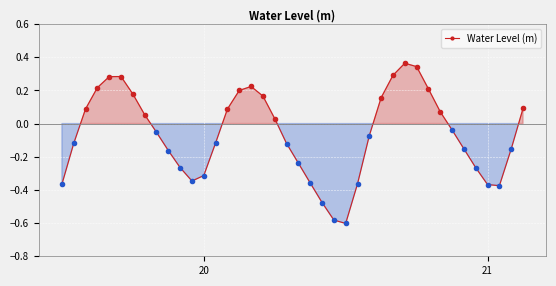

How many points are lower than both their immediate neighbors (excluding endpoints)?

3